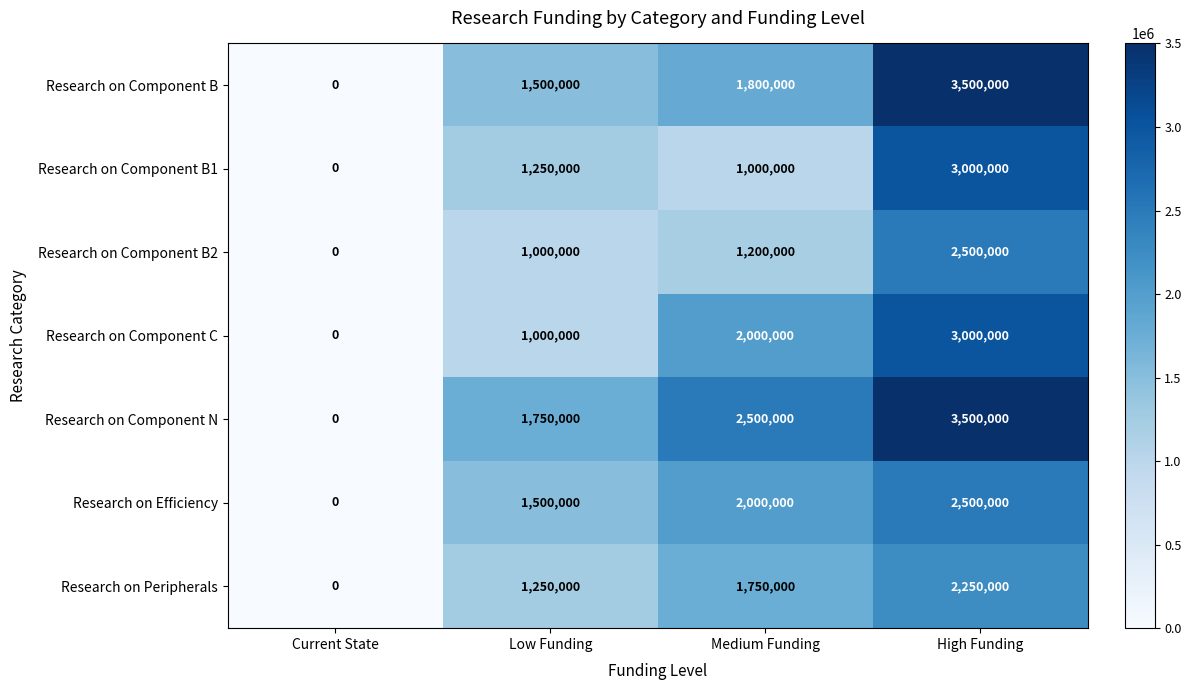

What is the difference between the highest and lowest values at Low Funding?

750000